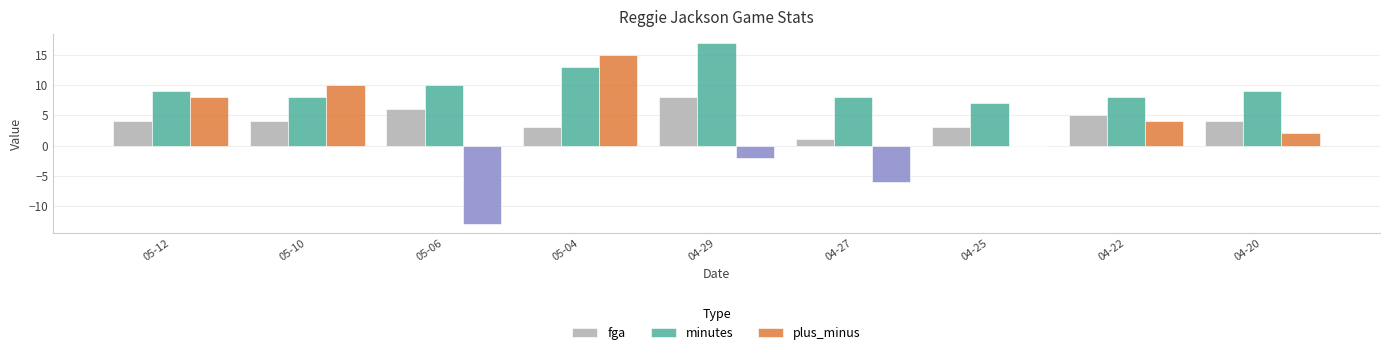

Is the value of plus_minus at 04-22 greater than the value of fga at 04-22?

No